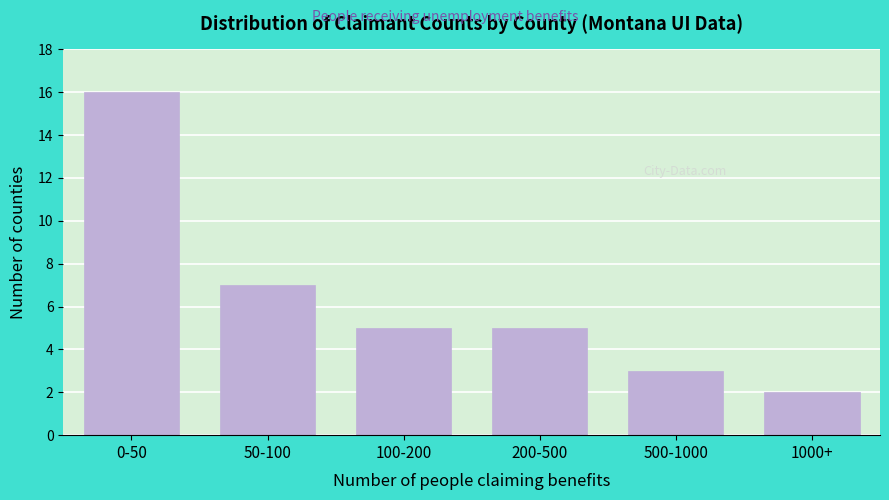

Reading left to right, what are all the values shown in this chart?

16	7	5	5	3	2